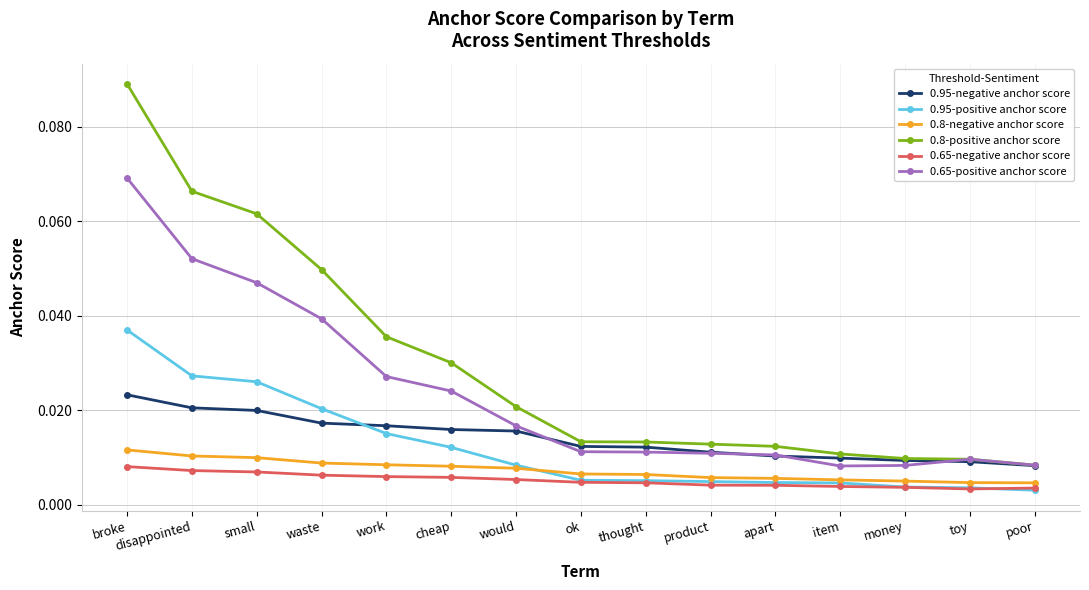

How many 0.8-negative anchor score values are between 0 and 1?

15